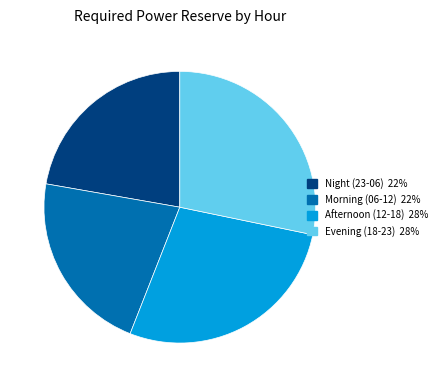

Is there a majority slice in this chart?

No